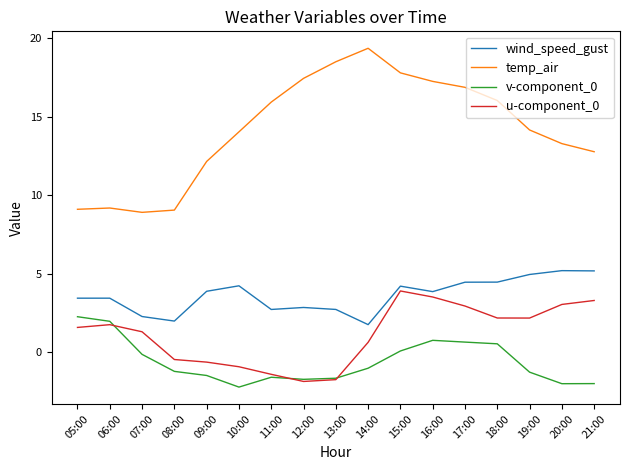

What is the smallest value displayed?

-2.2